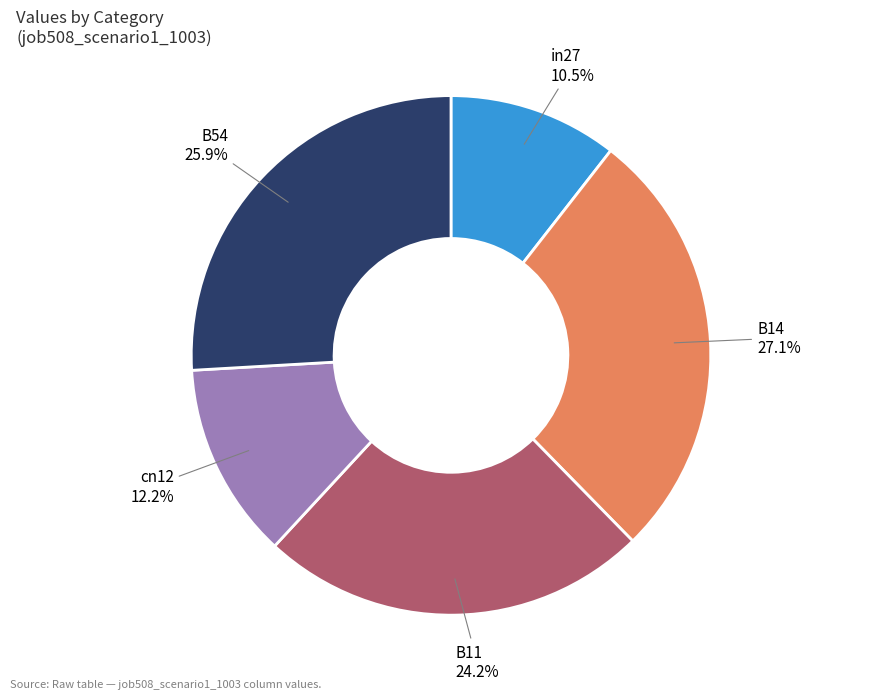

What percentage is the B14 slice, to the nearest percent?

27%